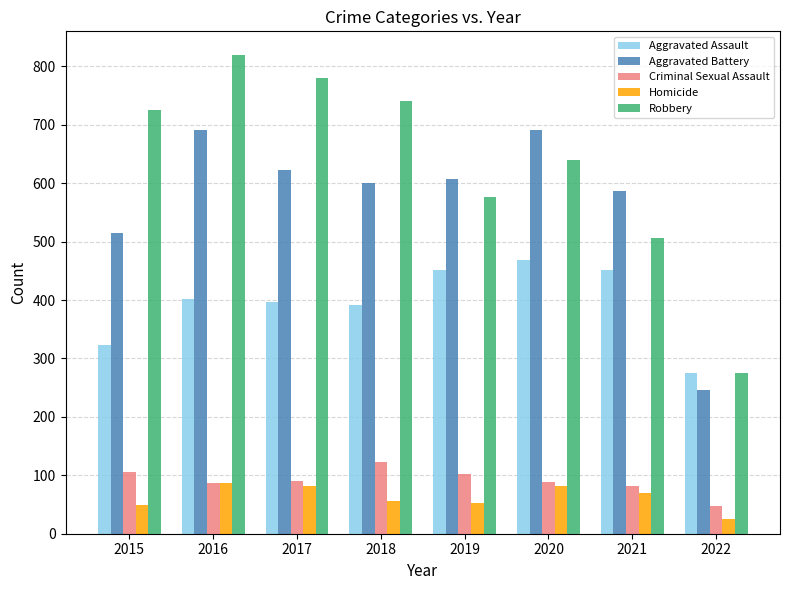

Where is Aggravated Battery nearest to the value 468?

2015